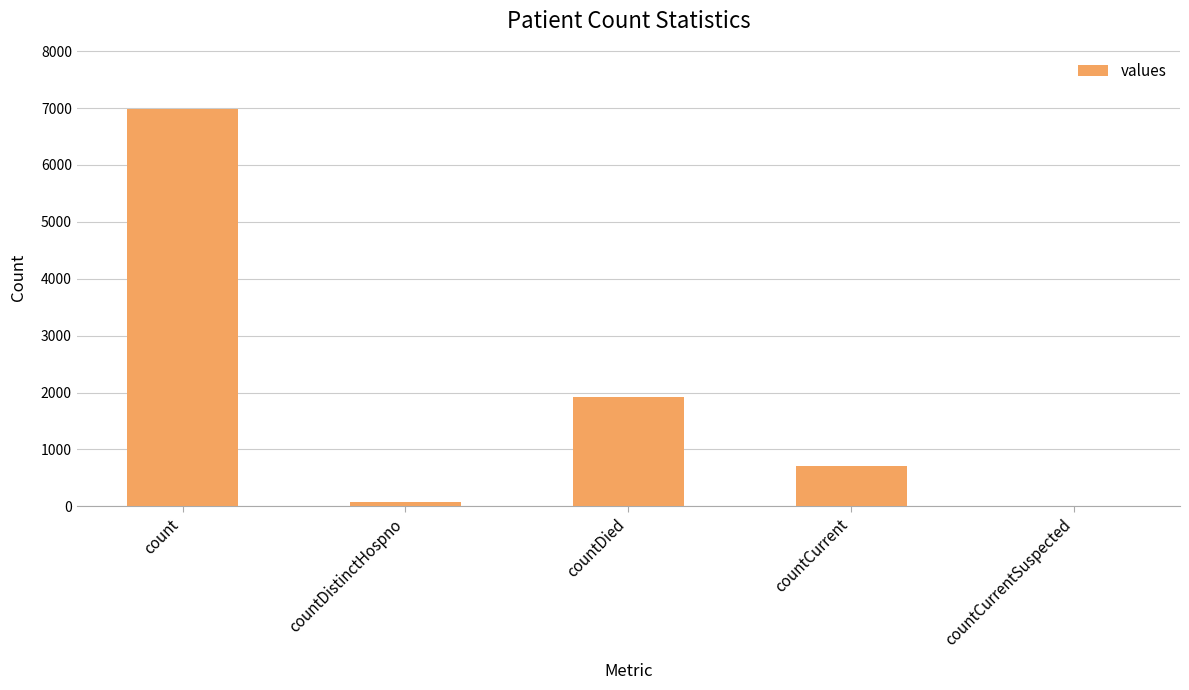

At which label is the value closest to 3496?

countDied